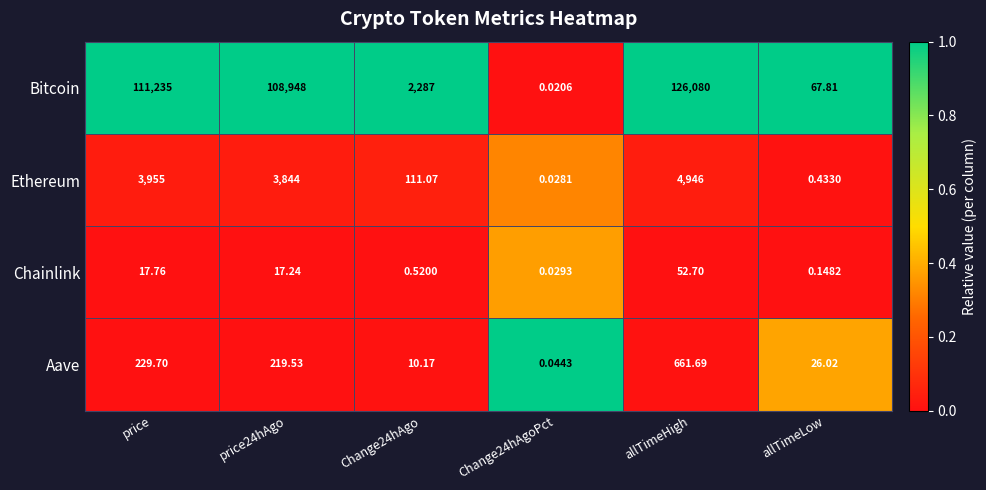

At Change24hAgo, list the series in order from smallest to largest.

Chainlink, Aave, Ethereum, Bitcoin